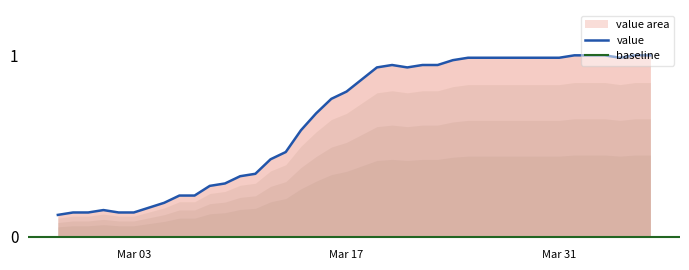

What is the difference between the maximum and minimum values?

0.9